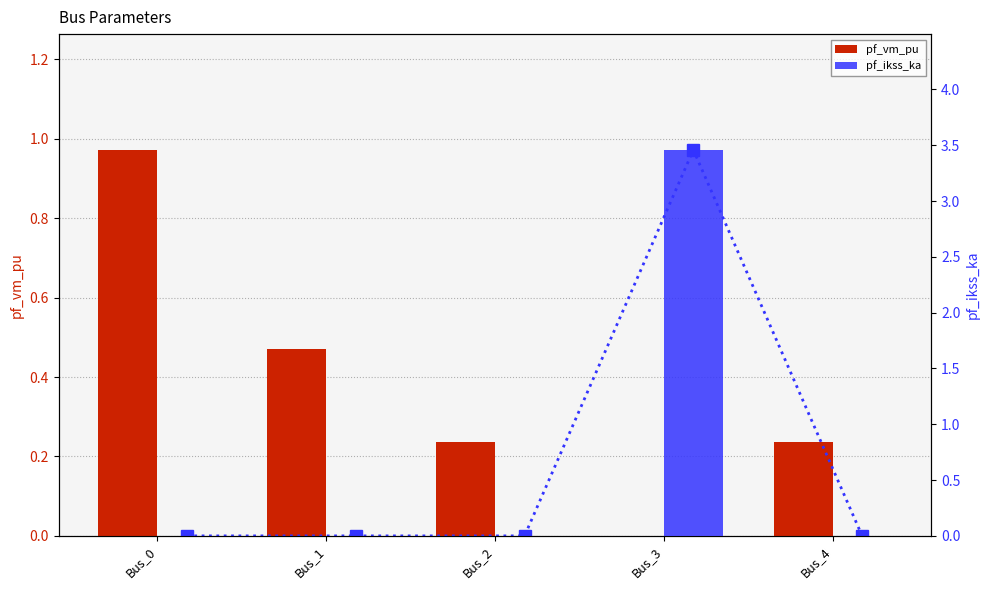

Is it true that pf_ikss_ka equals 0.0 at Bus_2?

True